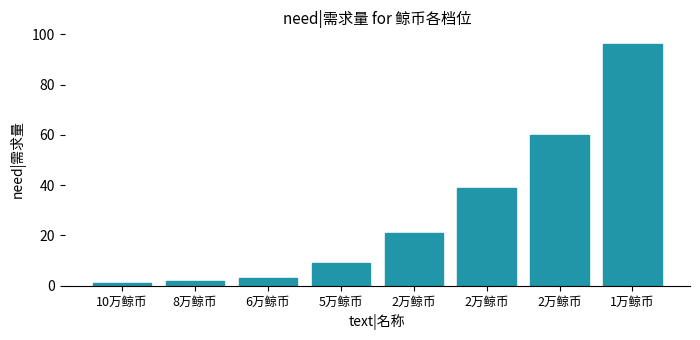

What is the greatest value displayed?

96